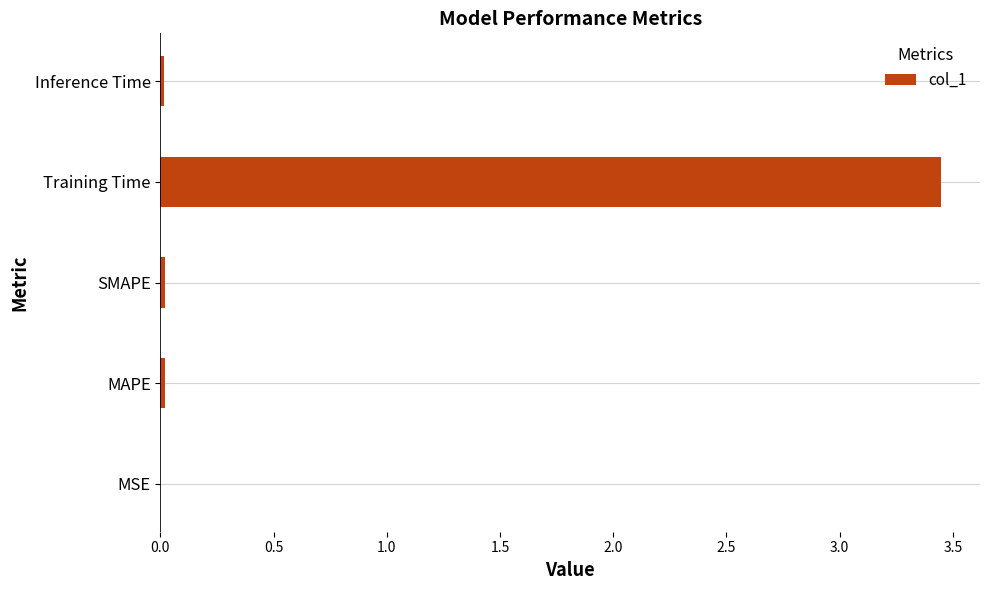

The value at Inference Time is 0.0. True or false?

True